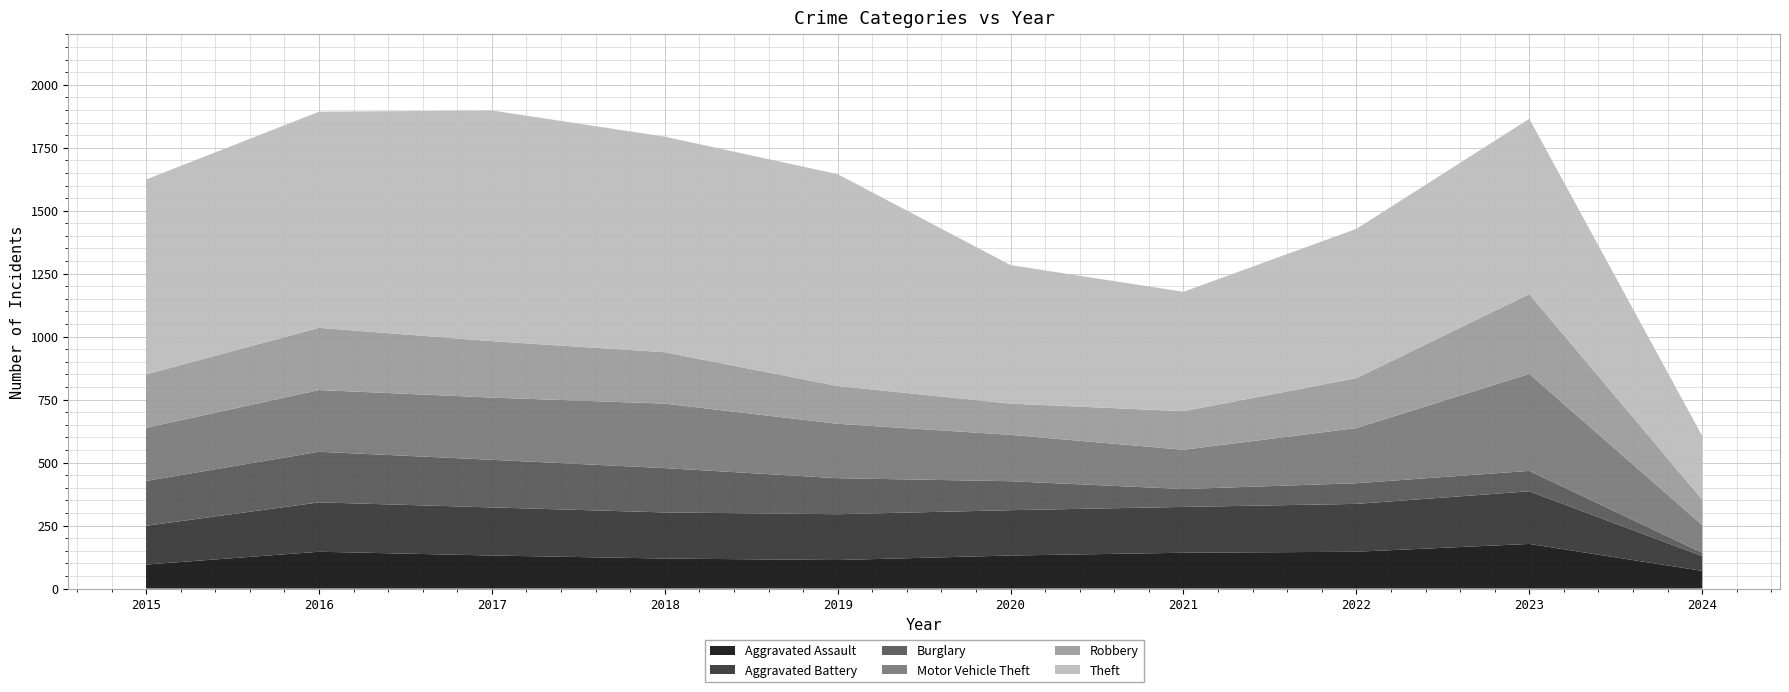

Reading left to right, extract all data points from this chart.

Aggravated Assault: 95	146	131	119	113	131	142	146	177	70
Aggravated Battery: 154	196	191	183	182	180	182	190	209	59
Burglary: 178	201	189	176	143	115	71	82	81	13
Motor Vehicle Theft: 211	245	247	256	216	184	156	219	385	110
Robbery: 212	247	224	204	150	124	153	198	317	101
Theft: 774	858	916	856	841	550	474	593	696	253